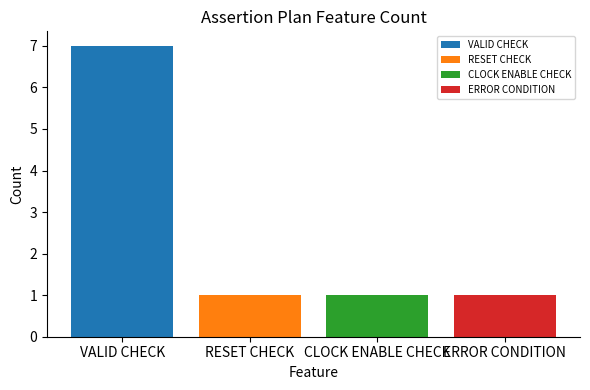

Approximately how many times larger is the value at ERROR CONDITION compared to RESET CHECK?

1.0